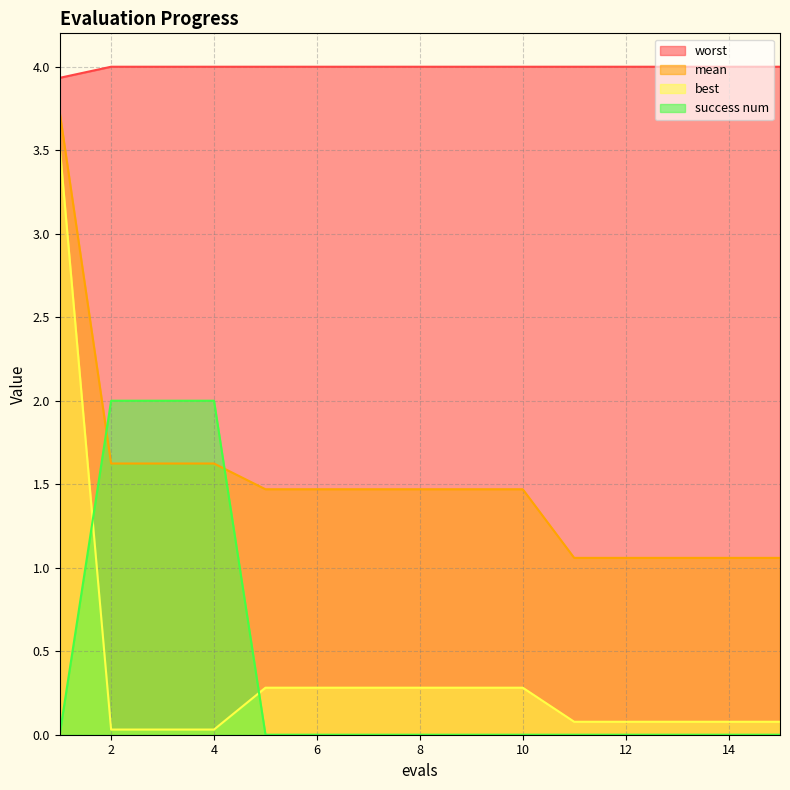

List the labels in order of worst value, largest first.

2, 3, 4, 5, 6, 7, 8, 9, 10, 11, 12, 13, 14, 15, 1